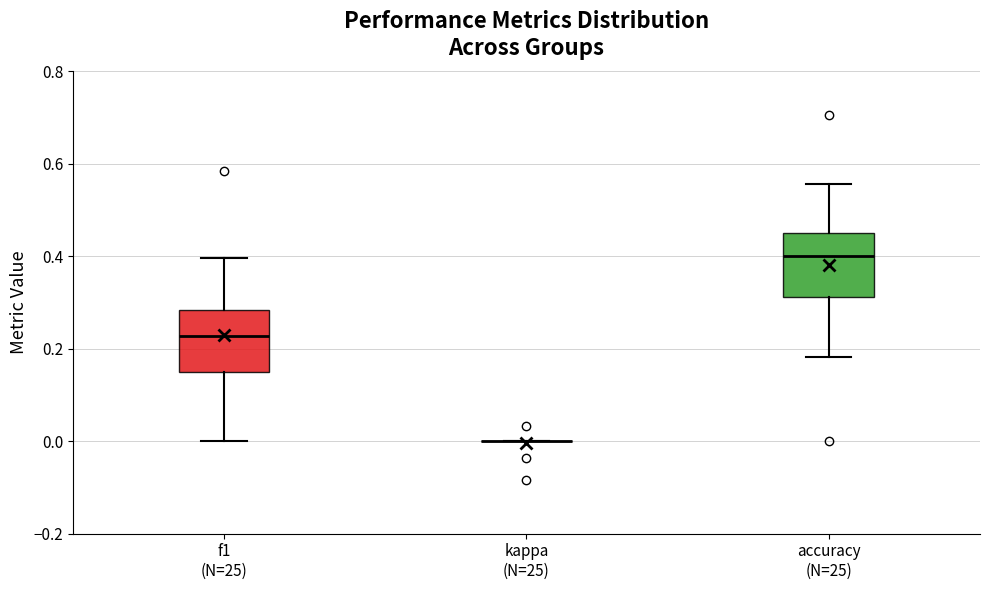

Reading left to right, read every box against the y-axis: the position of its median line, the range the box covers, and the ends of its whiskers. The values are not printed on the chart, so give them approximately, as read against the axis.

f1 (N=25): median 0.22, box 0.14 to 0.28, whiskers 0.00 to 0.40
kappa (N=25): box collapsed to a line at 0.00, whiskers 0.00 to 0.00
accuracy (N=25): median 0.40, box 0.32 to 0.46, whiskers 0.18 to 0.56